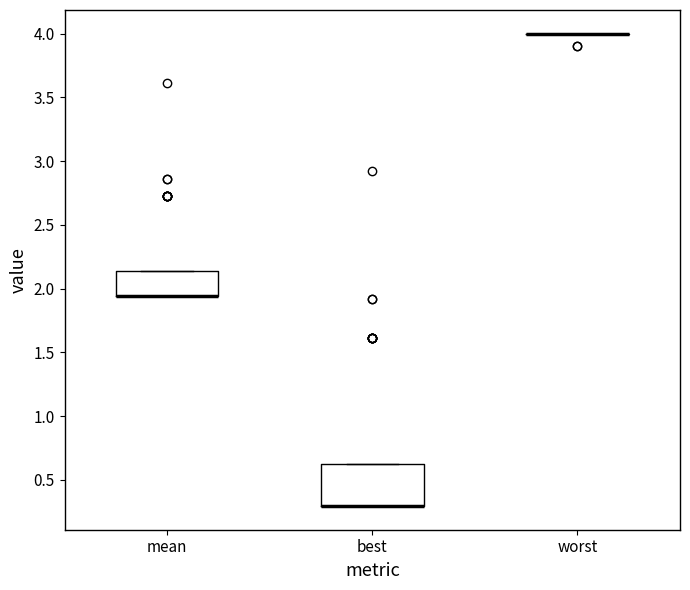

Which box is the tallest, from its lower edge to its upper edge?

best